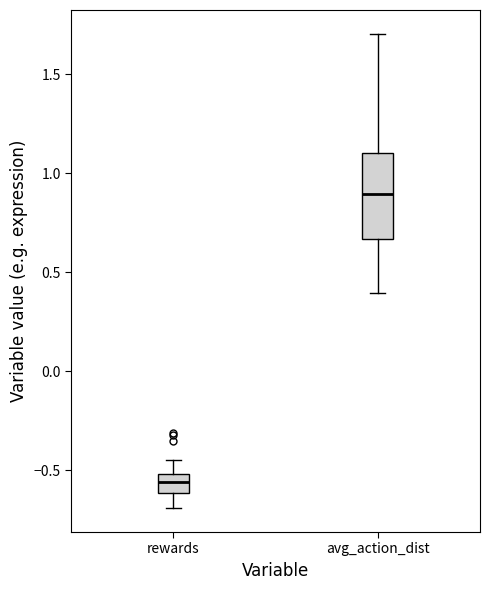

Which box has the lowest median line?

rewards